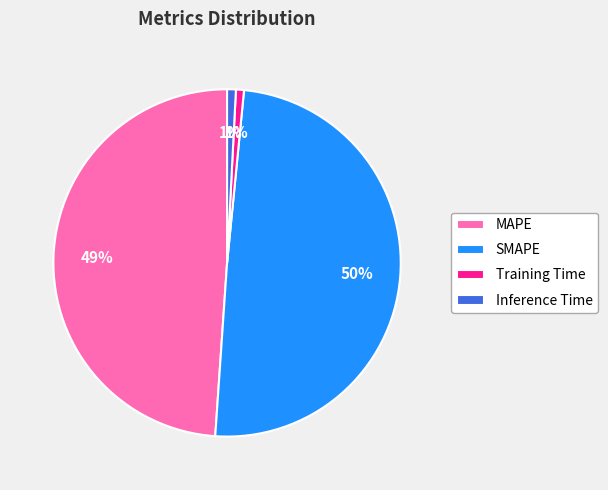

Which slice is the largest?

SMAPE